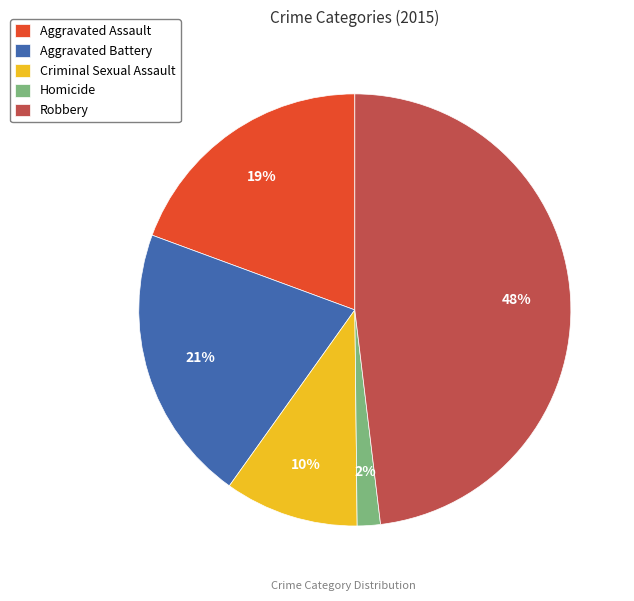

Does Aggravated Battery account for over 50% of the chart?

No